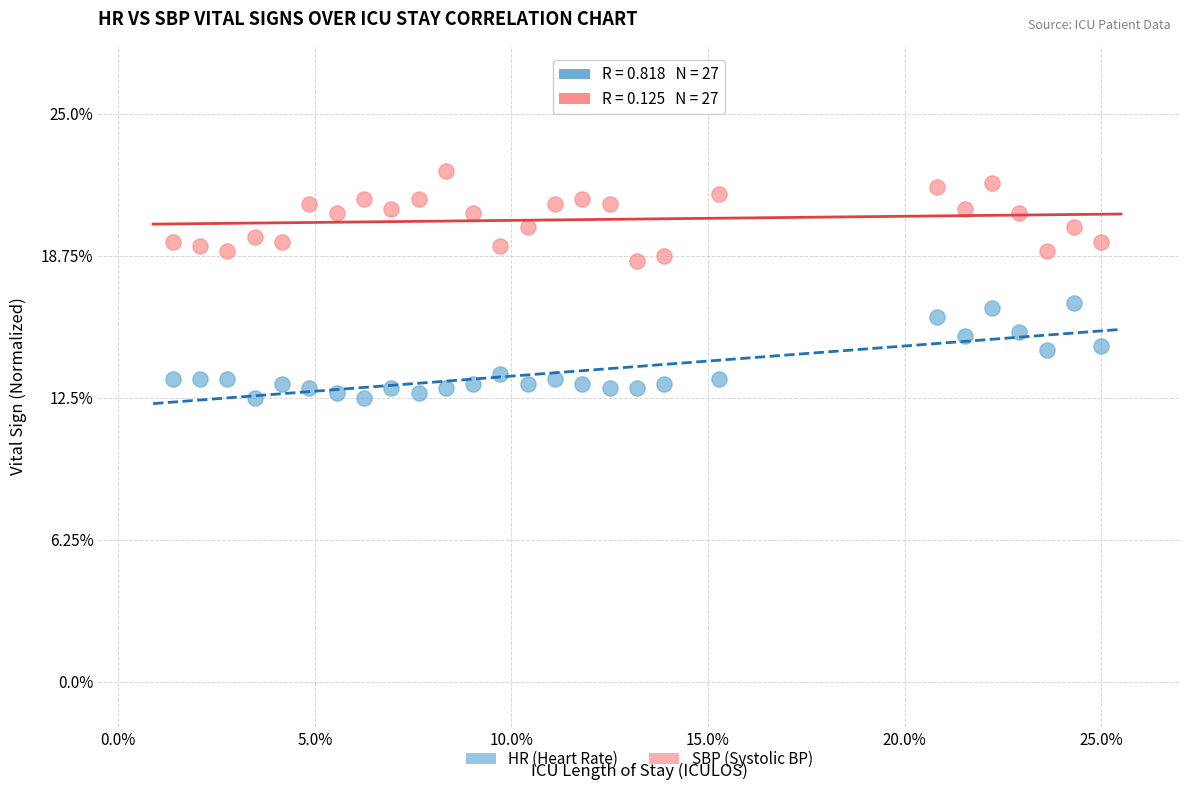

Which series contains the highest Y value?

SBP (Systolic BP)